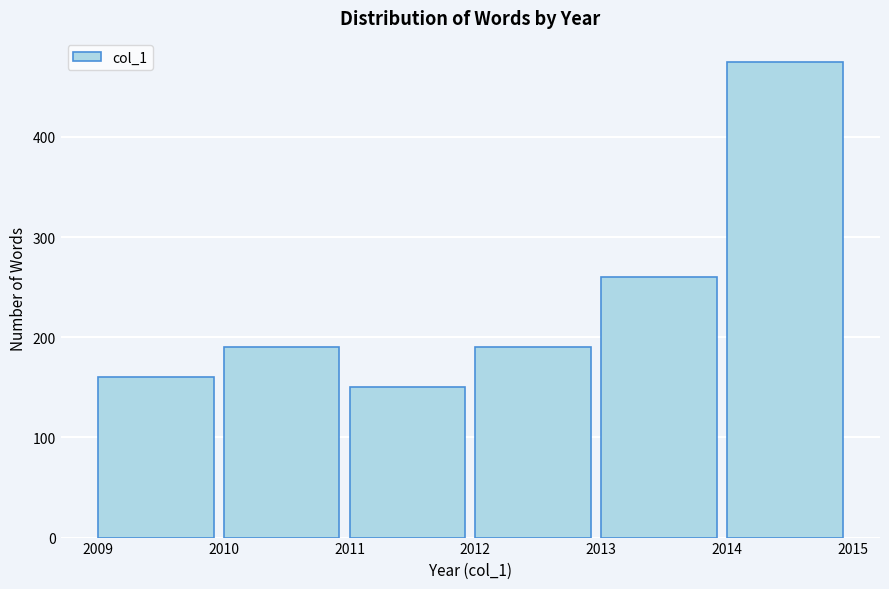

Reading left to right, list all the values displayed in this chart.

160	190	150	190	260	475